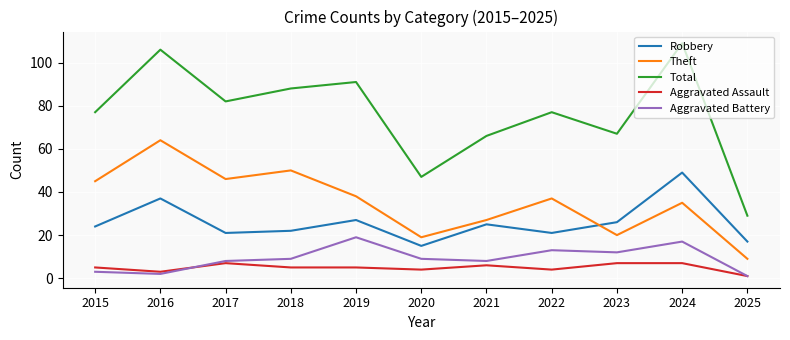

What is the smallest value displayed?

1